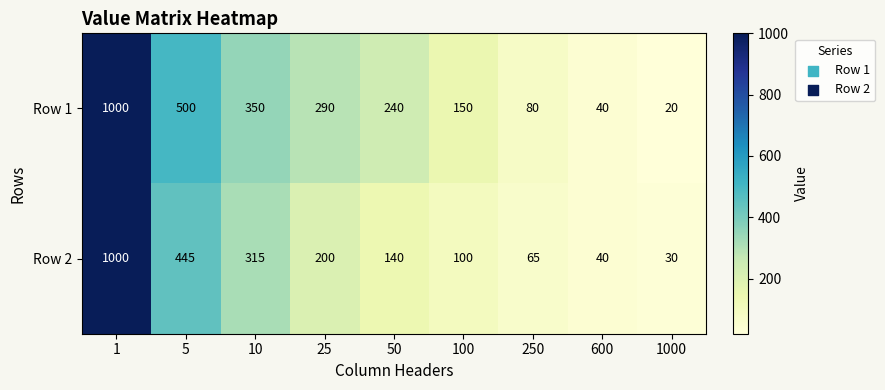

How many categories are shown in the chart?

9